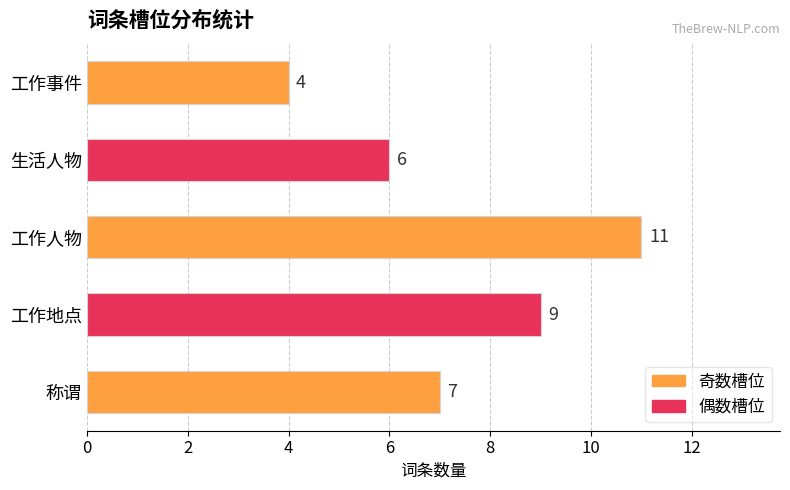

Reading top to bottom, what are all the values shown in this chart?

4	6	11	9	7